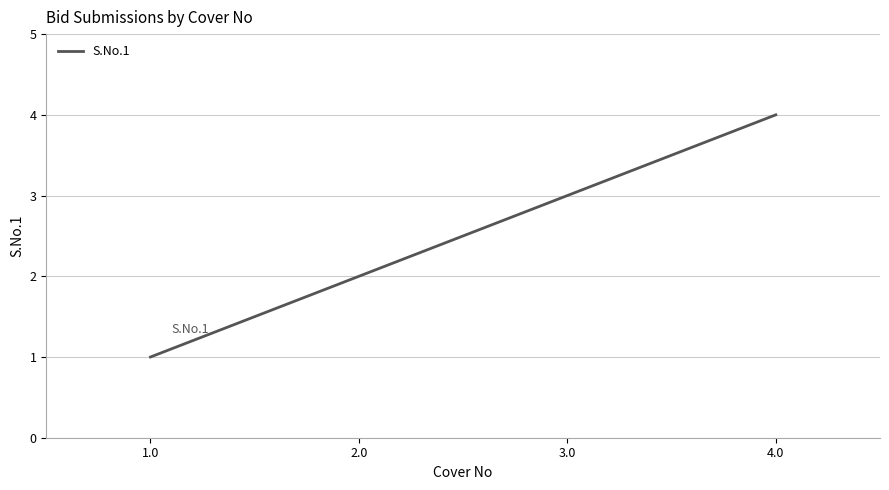

What is the difference between the maximum and minimum values?

3